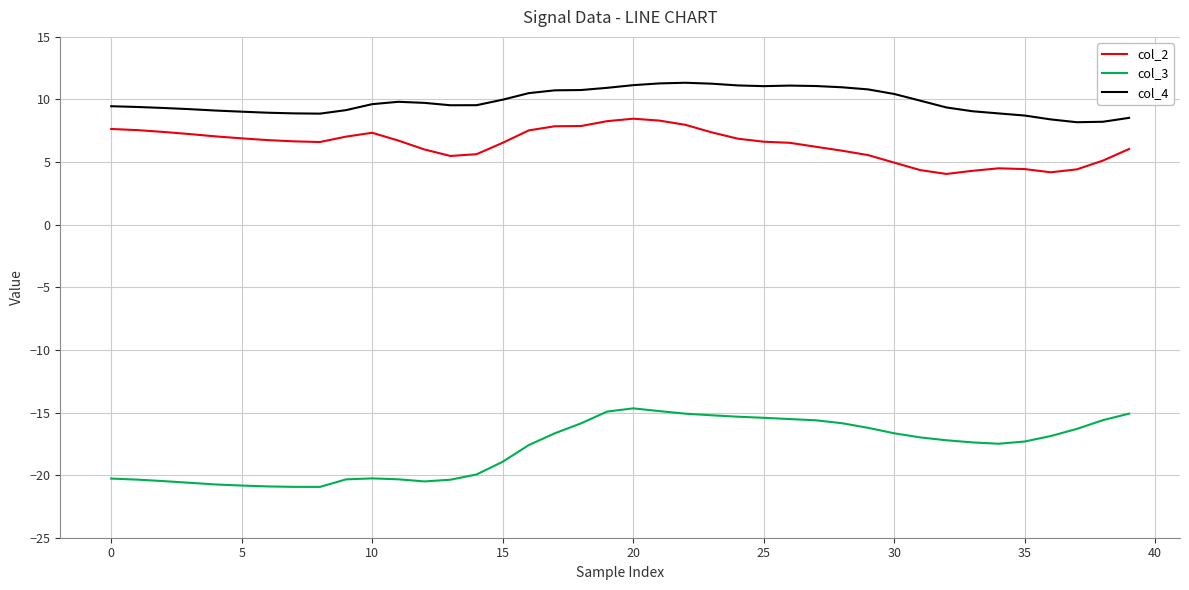

What is the lowest value of the col_4 series?

8.2